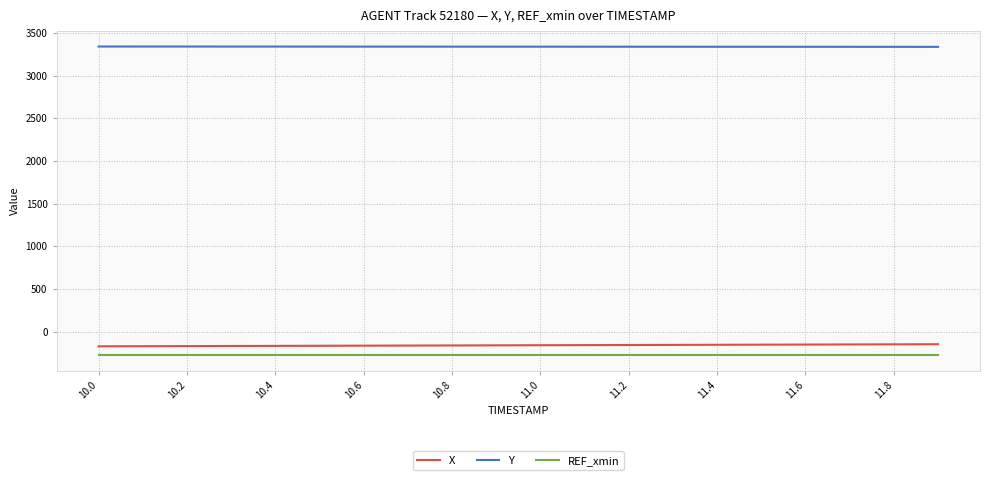

How many distinct data groups are displayed?

3